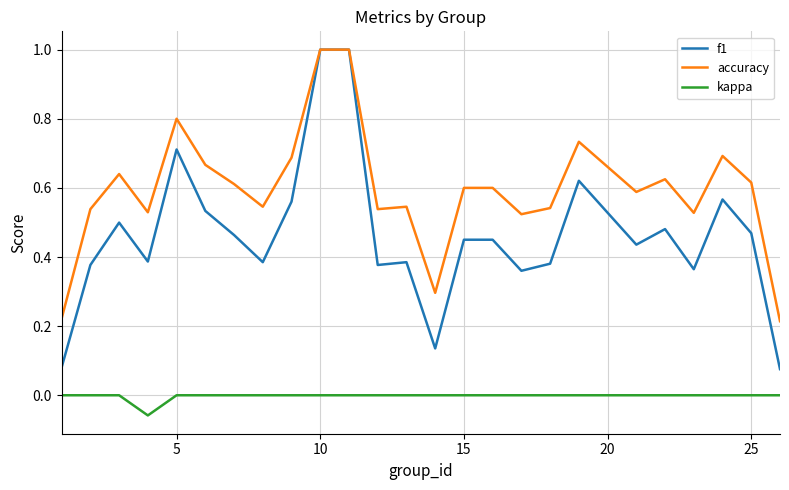

Rank the series by their average value, from lowest to highest.

kappa, f1, accuracy